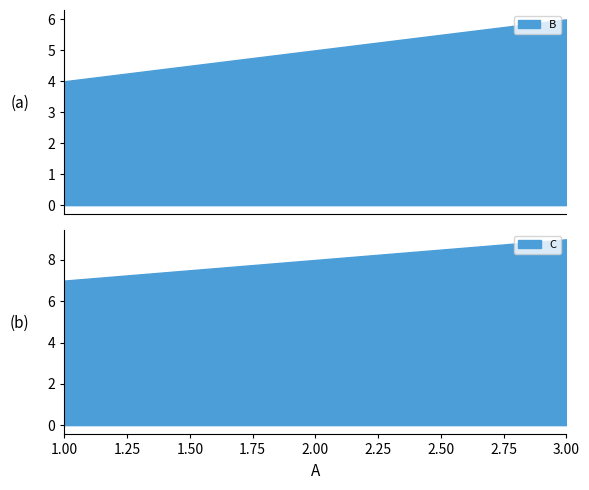

What value does the C series have at 3?

9